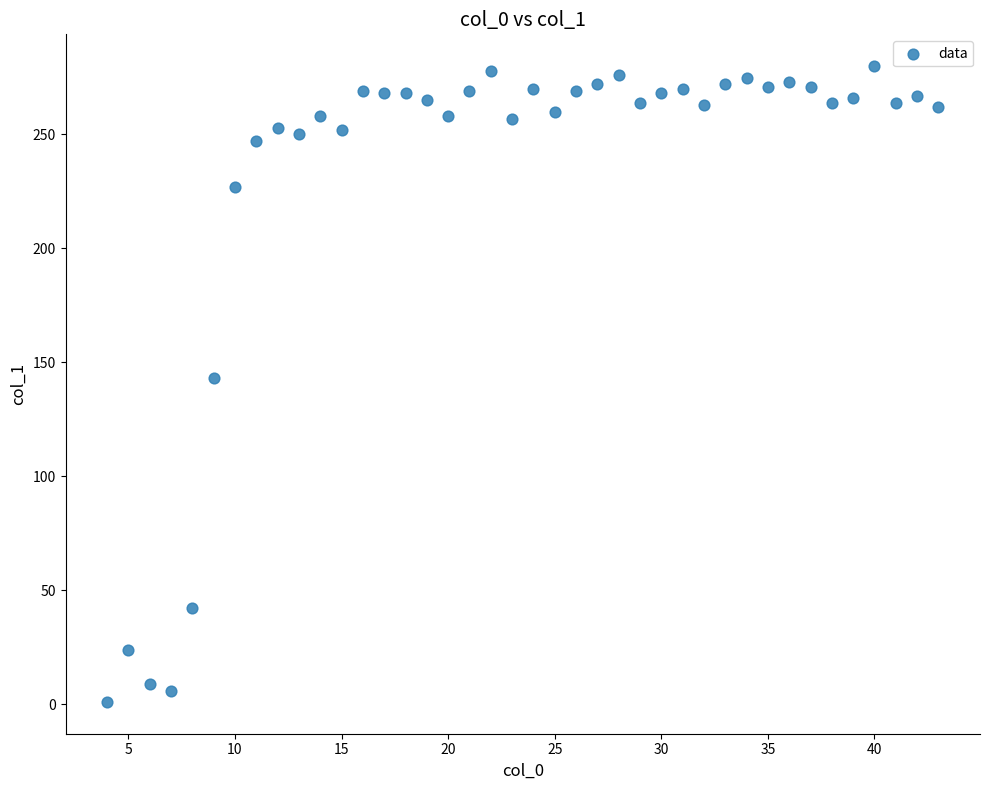

What is the range of X values (max minus min)?

39